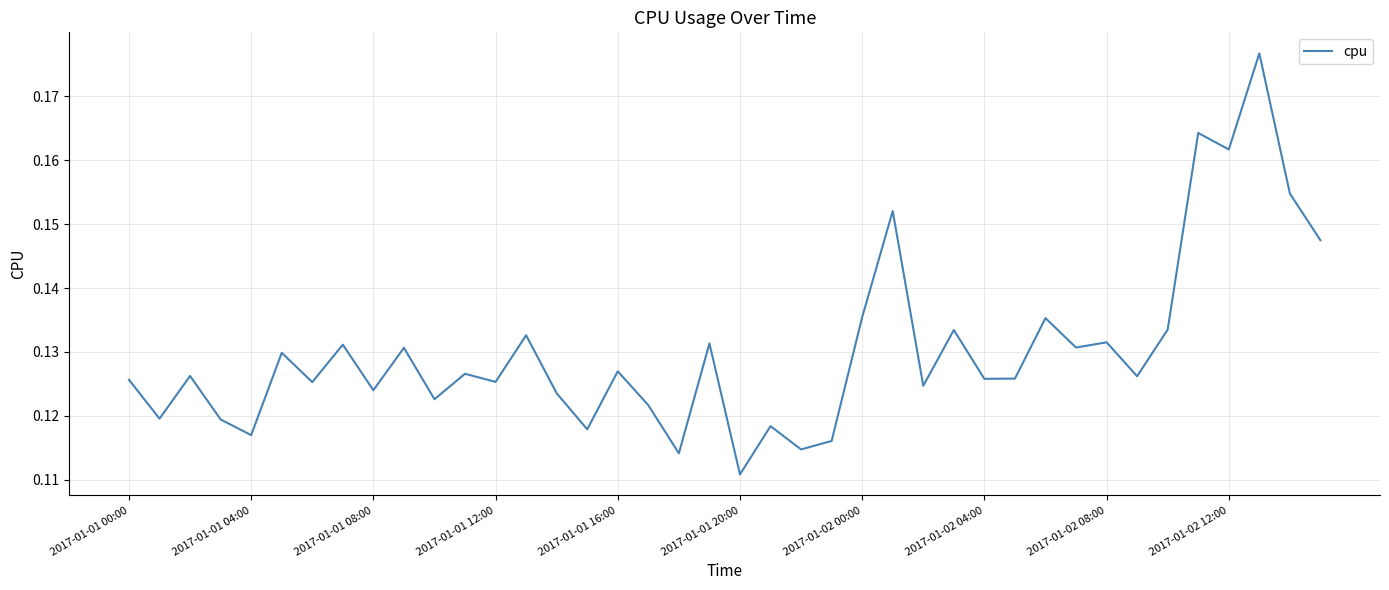

What is the difference between the second highest and minimum values?

0.1